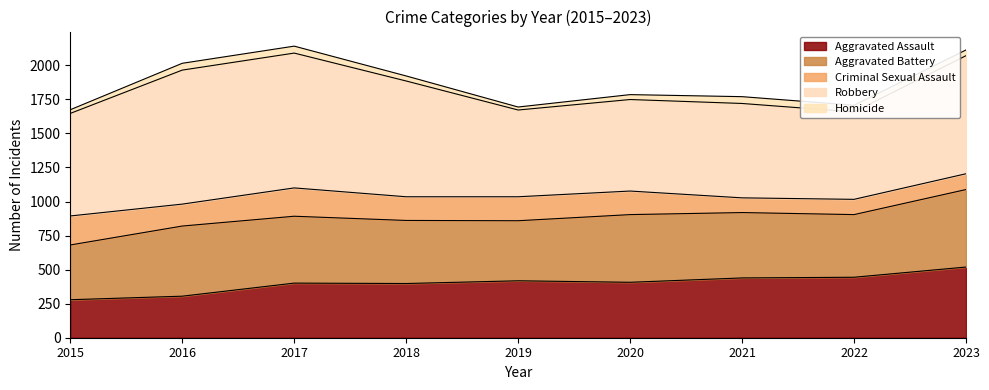

Rank the series by their maximum value, from lowest to highest.

Homicide, Criminal Sexual Assault, Aggravated Assault, Aggravated Battery, Robbery